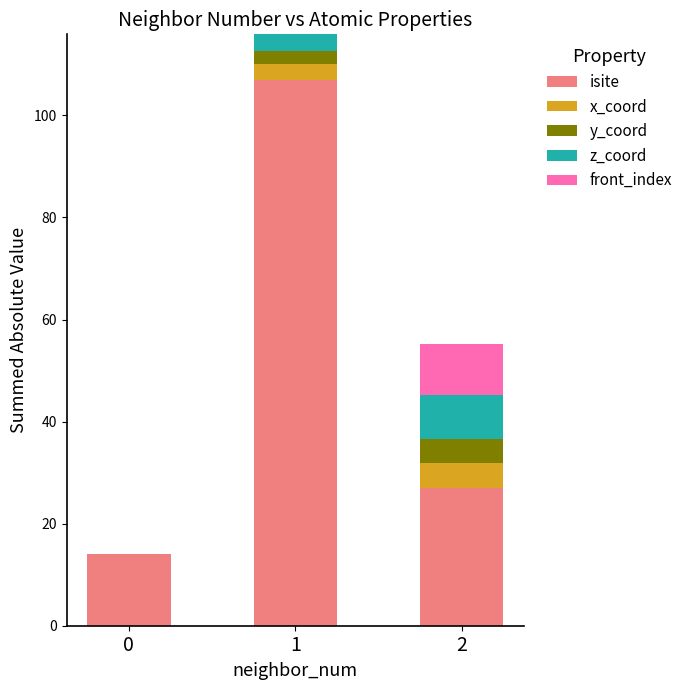

What is the total value across all series at 0?

14.0